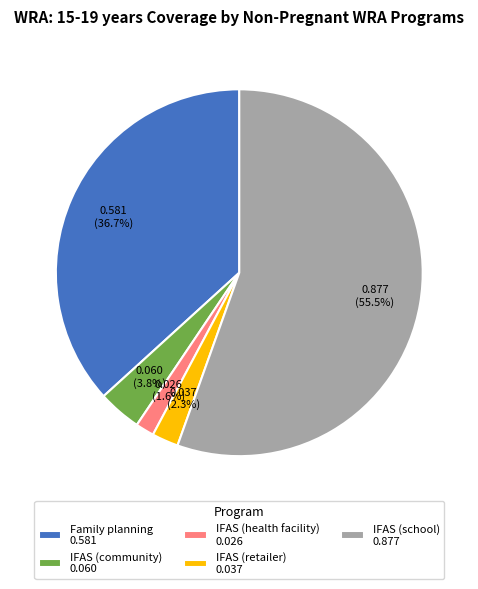

Which slice represents more than half of the pie?

IFAS (school)